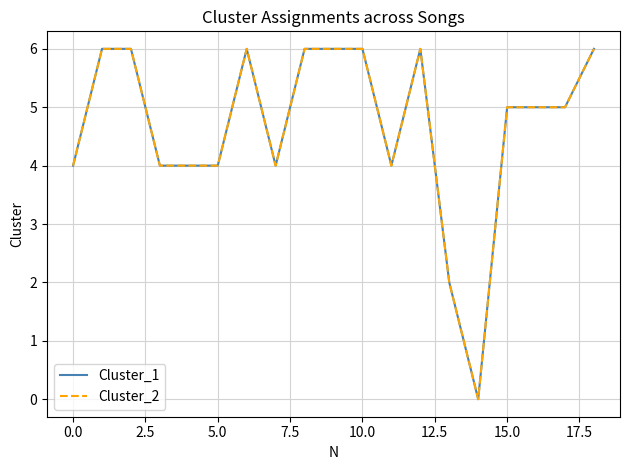

Is this an area chart (filled region under the line)?

No